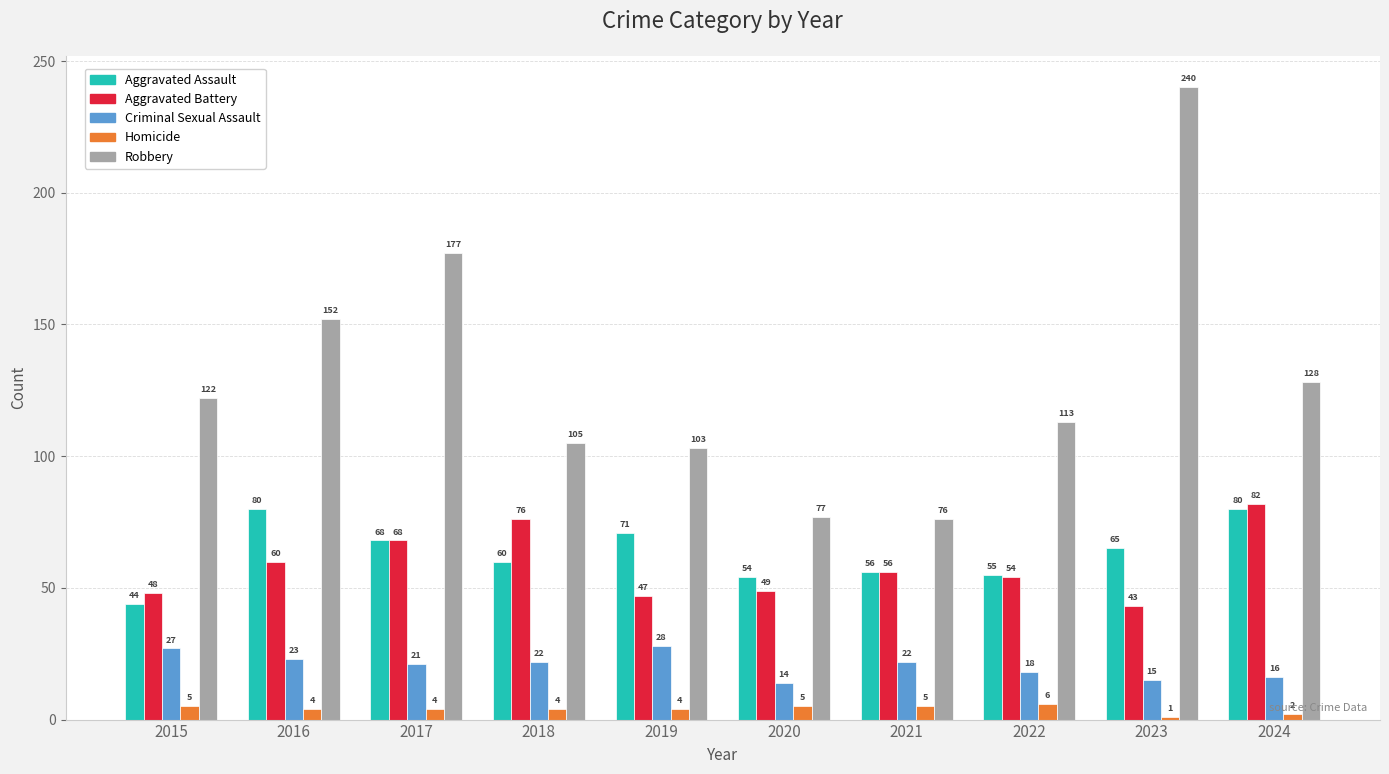

List the labels in order of Robbery value, largest first.

2023, 2017, 2016, 2024, 2015, 2022, 2018, 2019, 2020, 2021